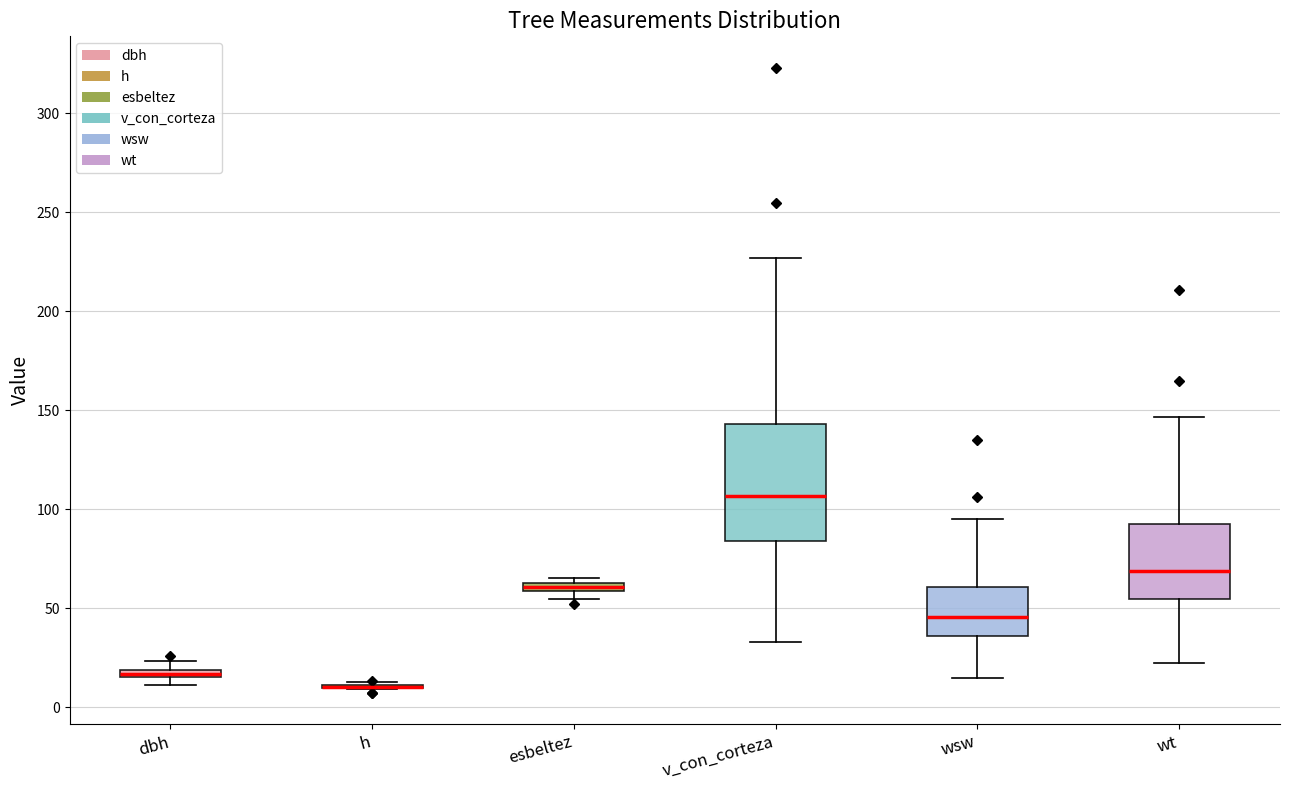

Which box is the tallest, from its lower edge to its upper edge?

v_con_corteza